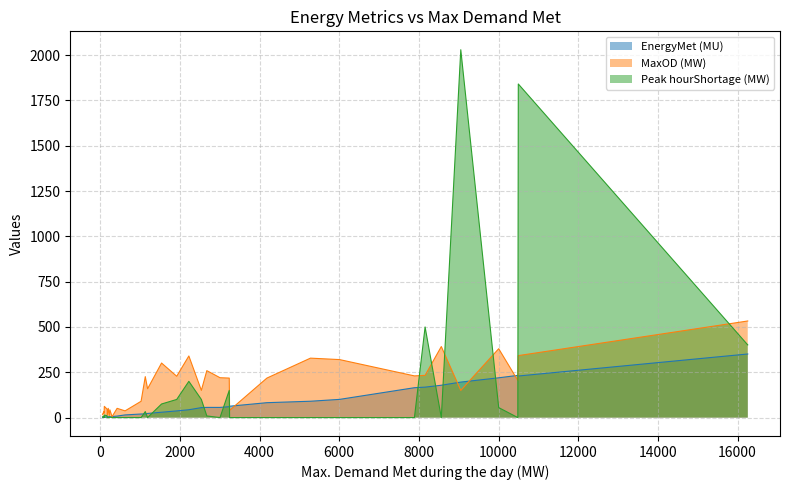

What is the label of the 20th point from the right?

625